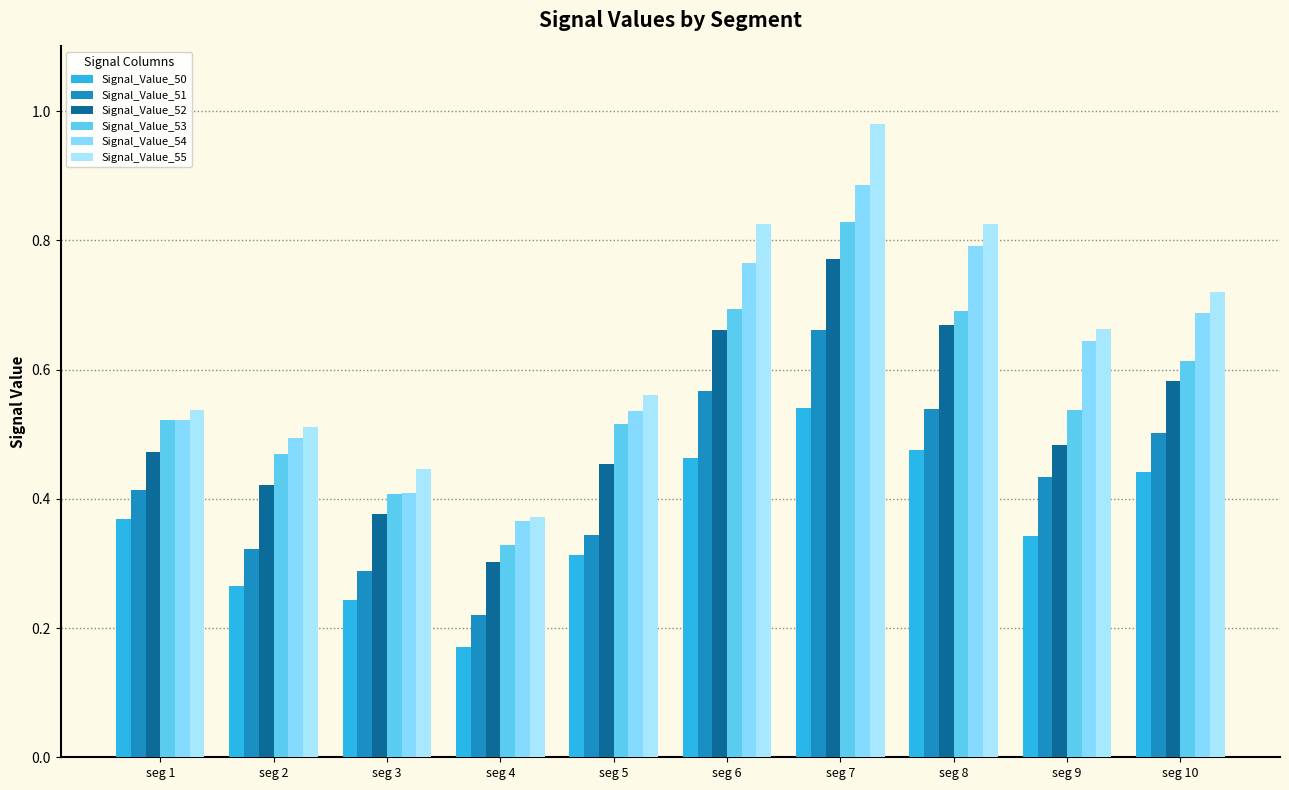

The value of Signal_Value_55 at seg 6 is 0.8. True or false?

True